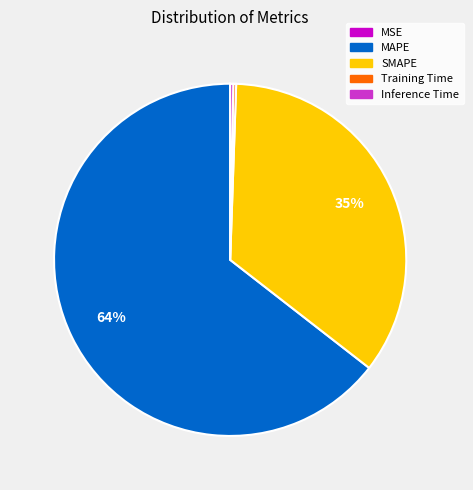

To the nearest percent, what portion does SMAPE represent?

35%